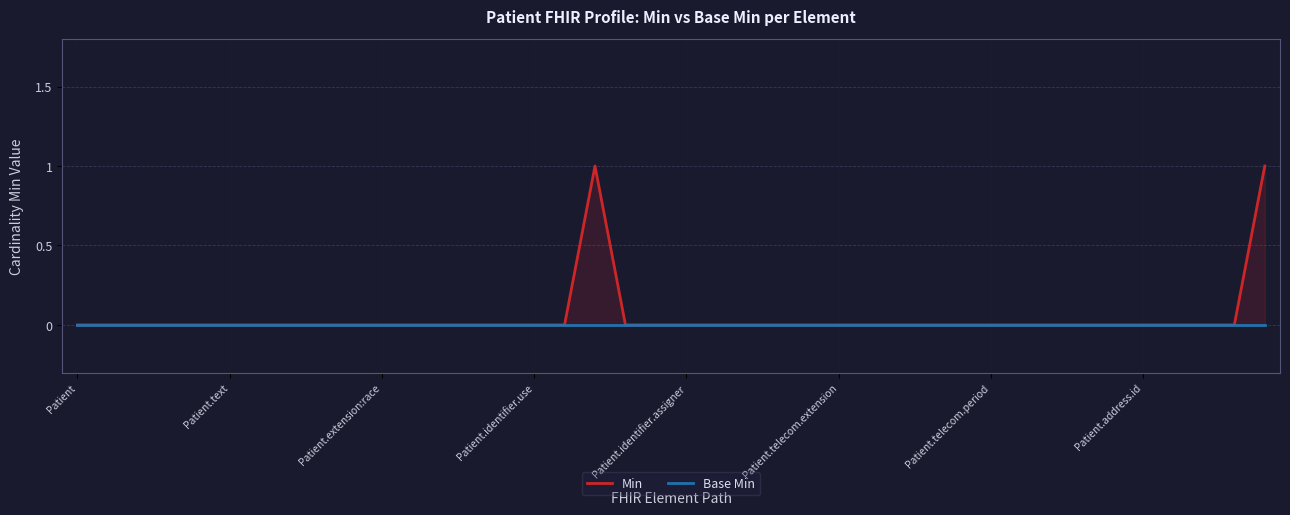

Reading right to left, extract all data points from this chart.

Min: 1	0	0	0	0	0	0	0	0	0	0	0	0	0	0	0	0	0	0	0	0	0	1	0	0	0	0	0	0	0	0	0	0	0	0	0	0	0	0	0
Base Min: 0	0	0	0	0	0	0	0	0	0	0	0	0	0	0	0	0	0	0	0	0	0	0	0	0	0	0	0	0	0	0	0	0	0	0	0	0	0	0	0